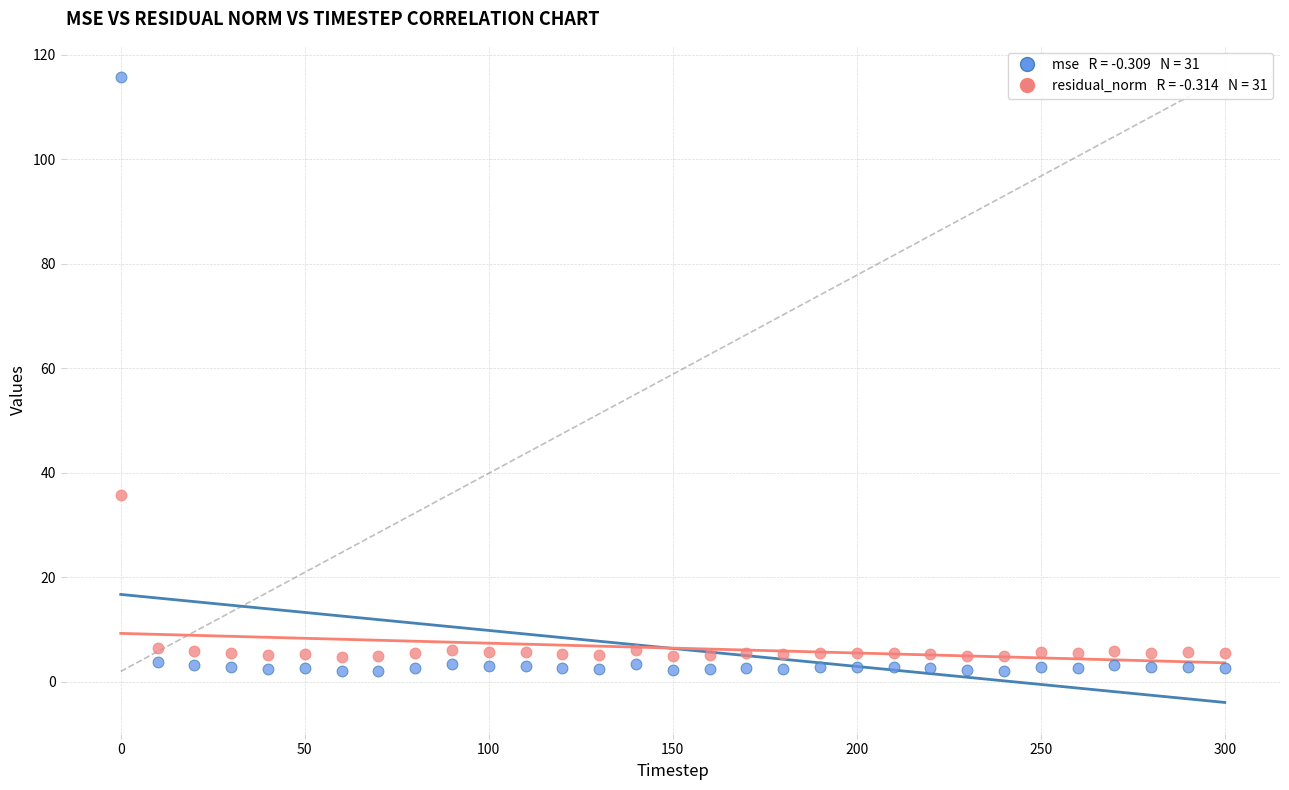

Across all data points, what is the range of X values (max minus min)?

300.0